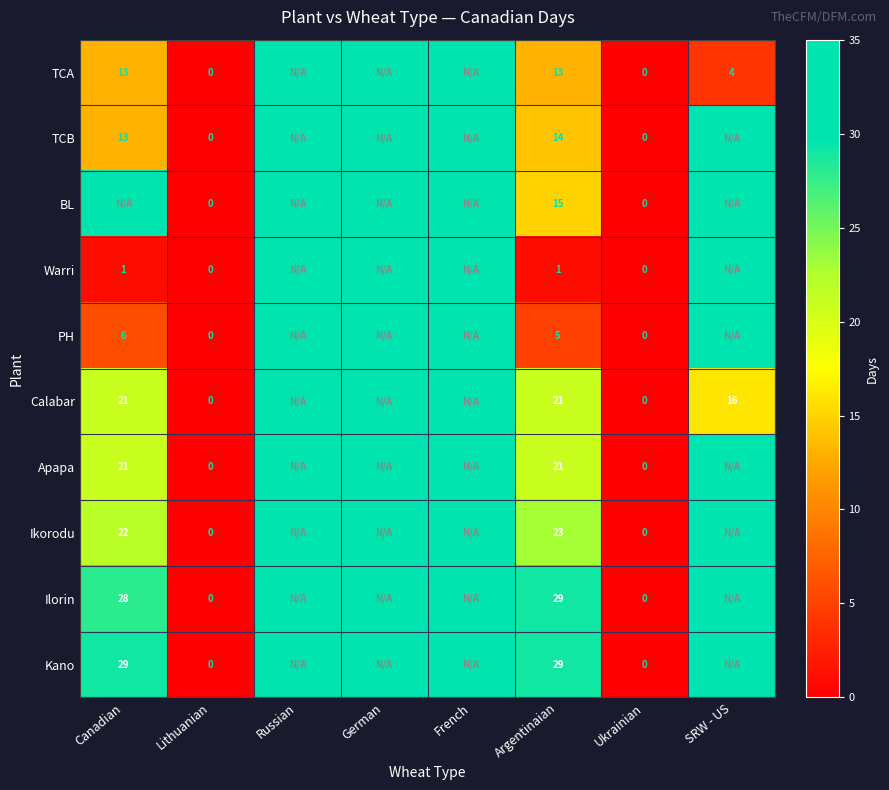

True or false: TCA has a value of 22 at Argentinaian.

False